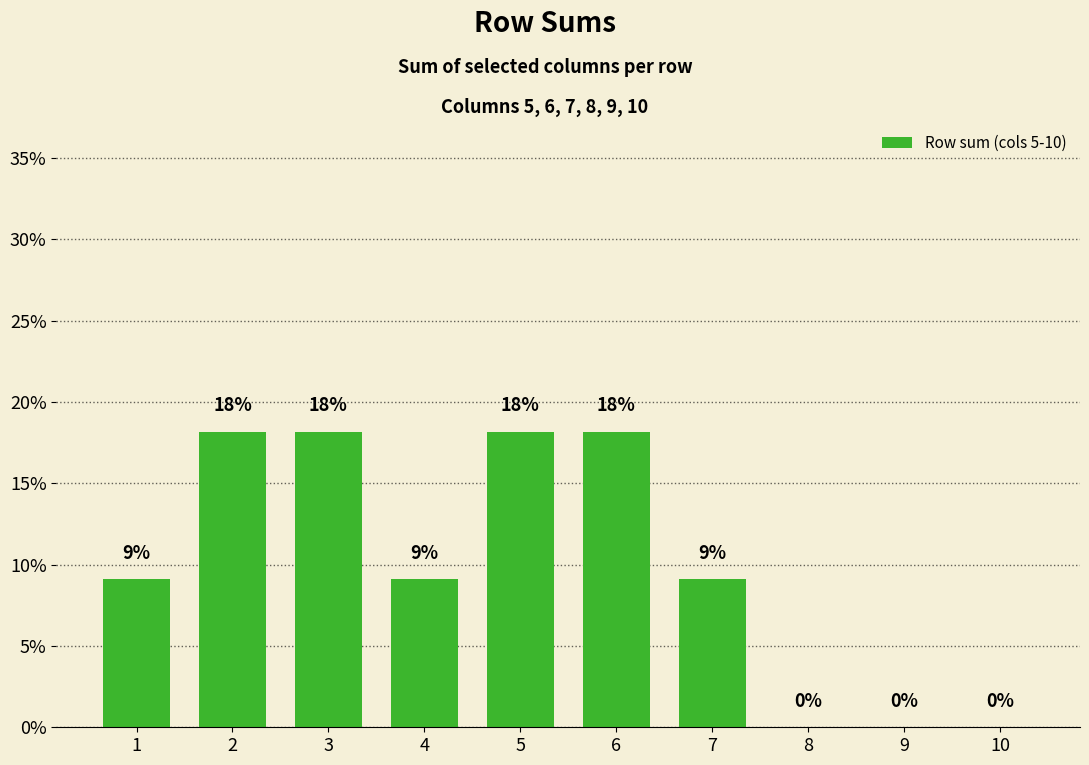

Are the bars horizontal?

No